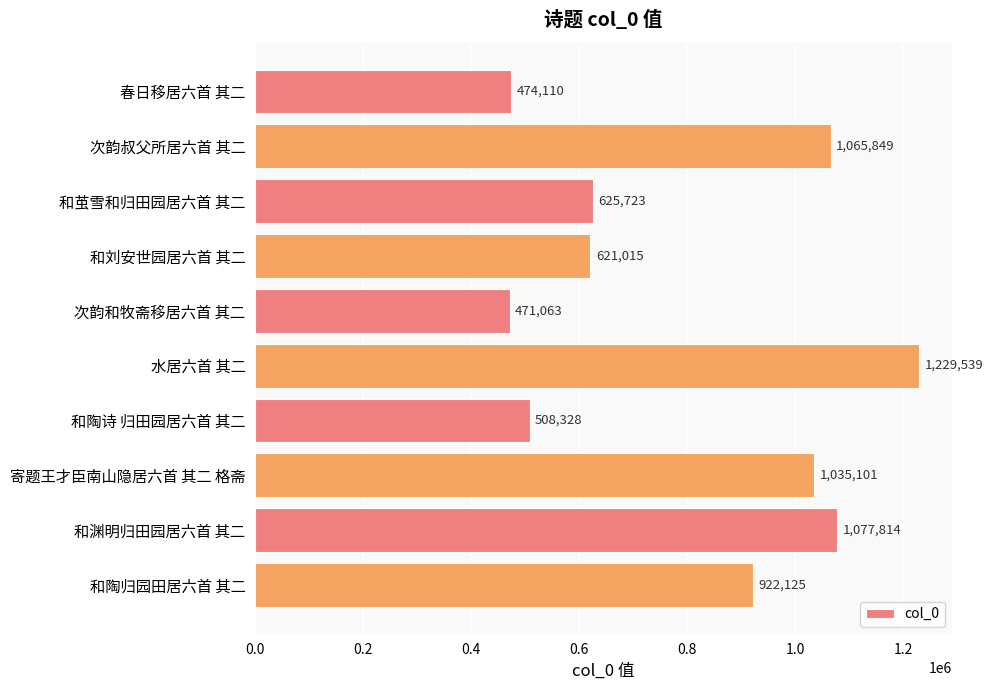

At which label is the value closest to 850301?

和陶归园田居六首 其二